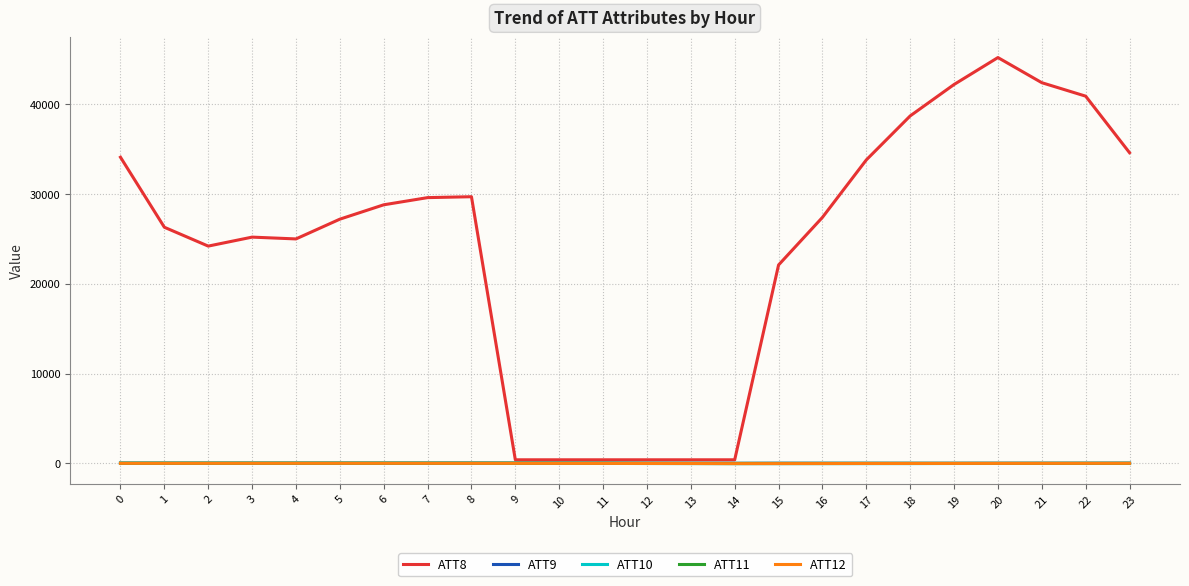

What value does the ATT9 series have at 15?

16.3